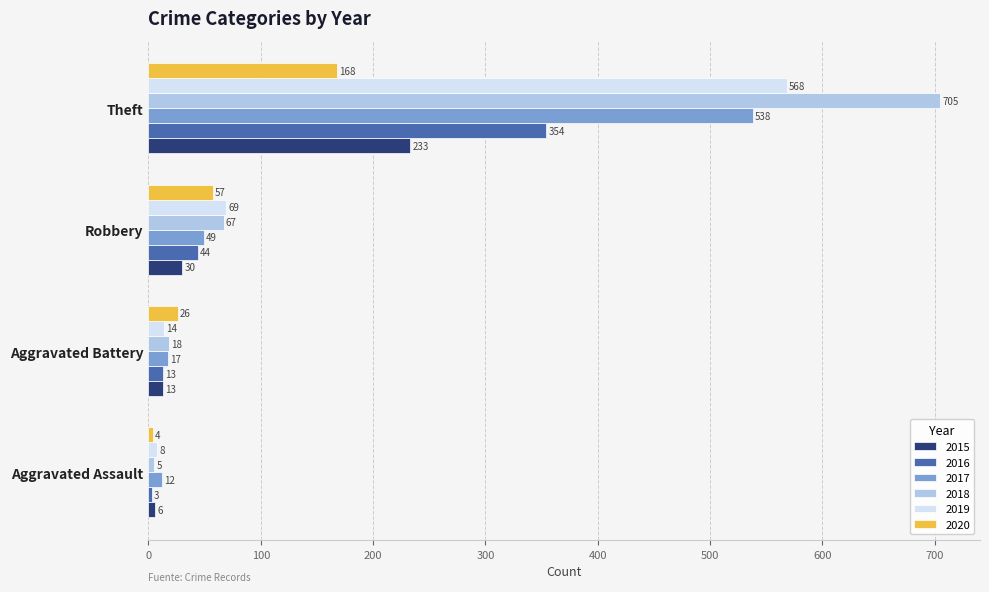

How many values in the 2016 series are below 44?

2